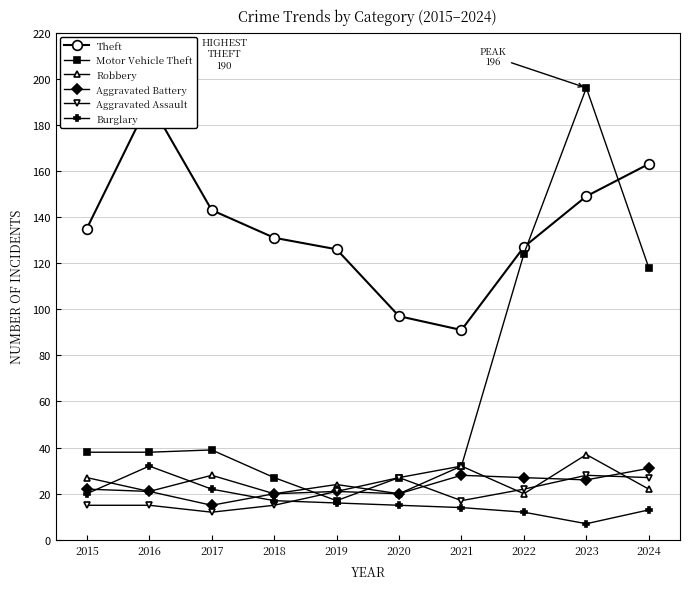

After their last crossing, which series has the higher values: Burglary or Aggravated Battery?

Aggravated Battery